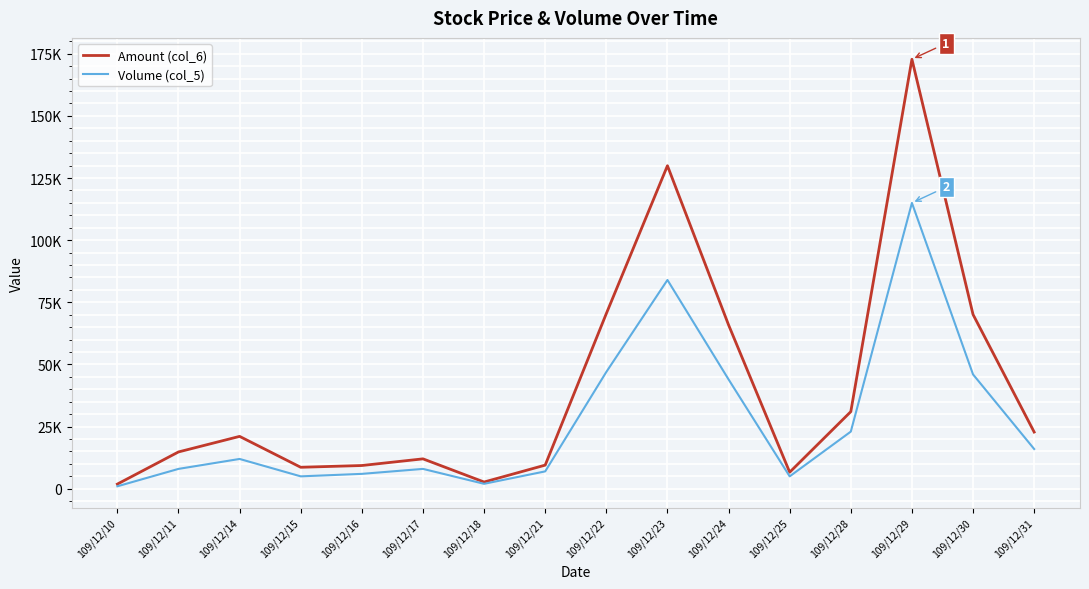

Reading left to right, list all the values displayed in this chart.

Amount (col_6): 109/12/10=1890	109/12/11=14820	109/12/14=21080	109/12/15=8650	109/12/16=9360	109/12/17=12040	109/12/18=2720	109/12/21=9520	109/12/22=70480	109/12/23=129960	109/12/24=65920	109/12/25=6660	109/12/28=31030	109/12/29=172790	109/12/30=70110	109/12/31=22820
Volume (col_5): 109/12/10=1000	109/12/11=8000	109/12/14=12000	109/12/15=5000	109/12/16=6000	109/12/17=8000	109/12/18=2000	109/12/21=7000	109/12/22=47000	109/12/23=84000	109/12/24=44000	109/12/25=5000	109/12/28=23000	109/12/29=115000	109/12/30=46000	109/12/31=16000